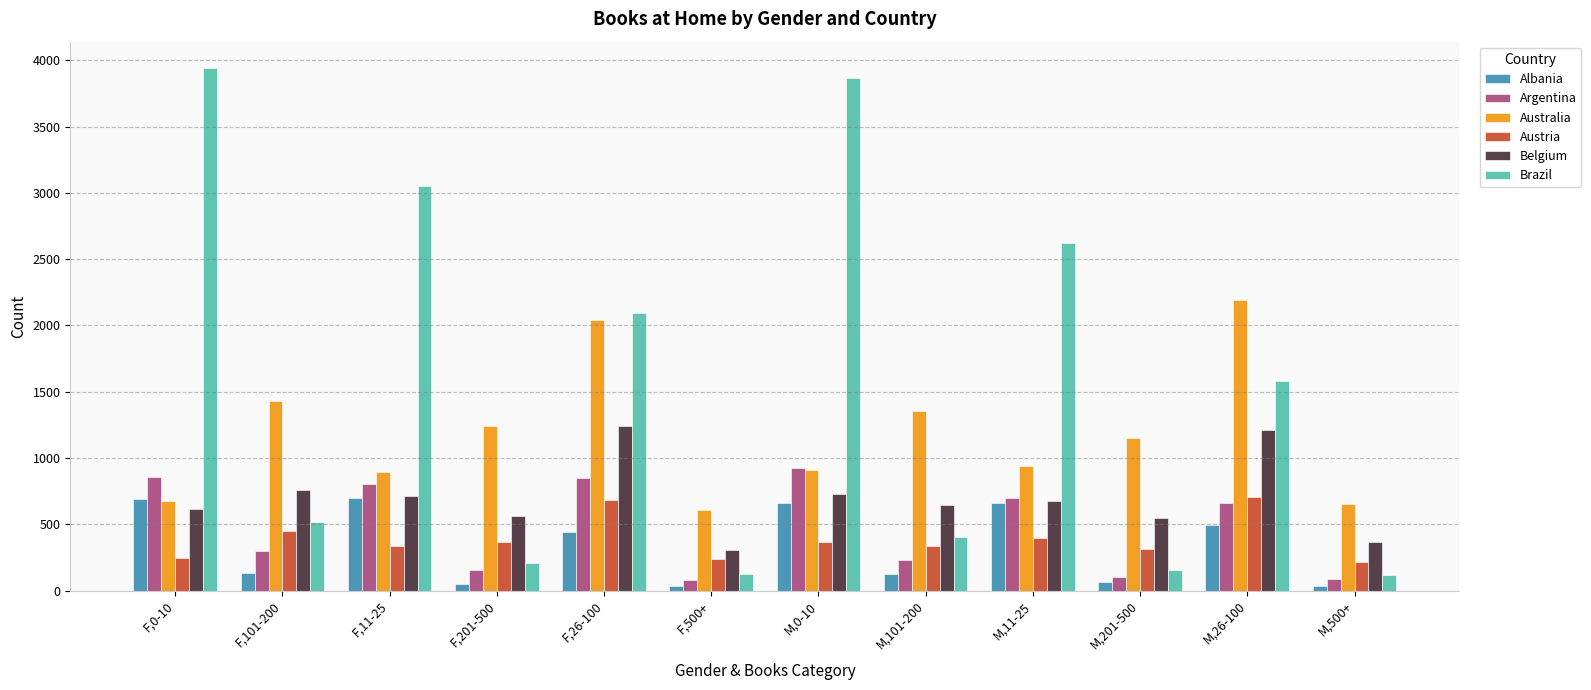

What is the label of the 2nd bar from the left?

F,101-200